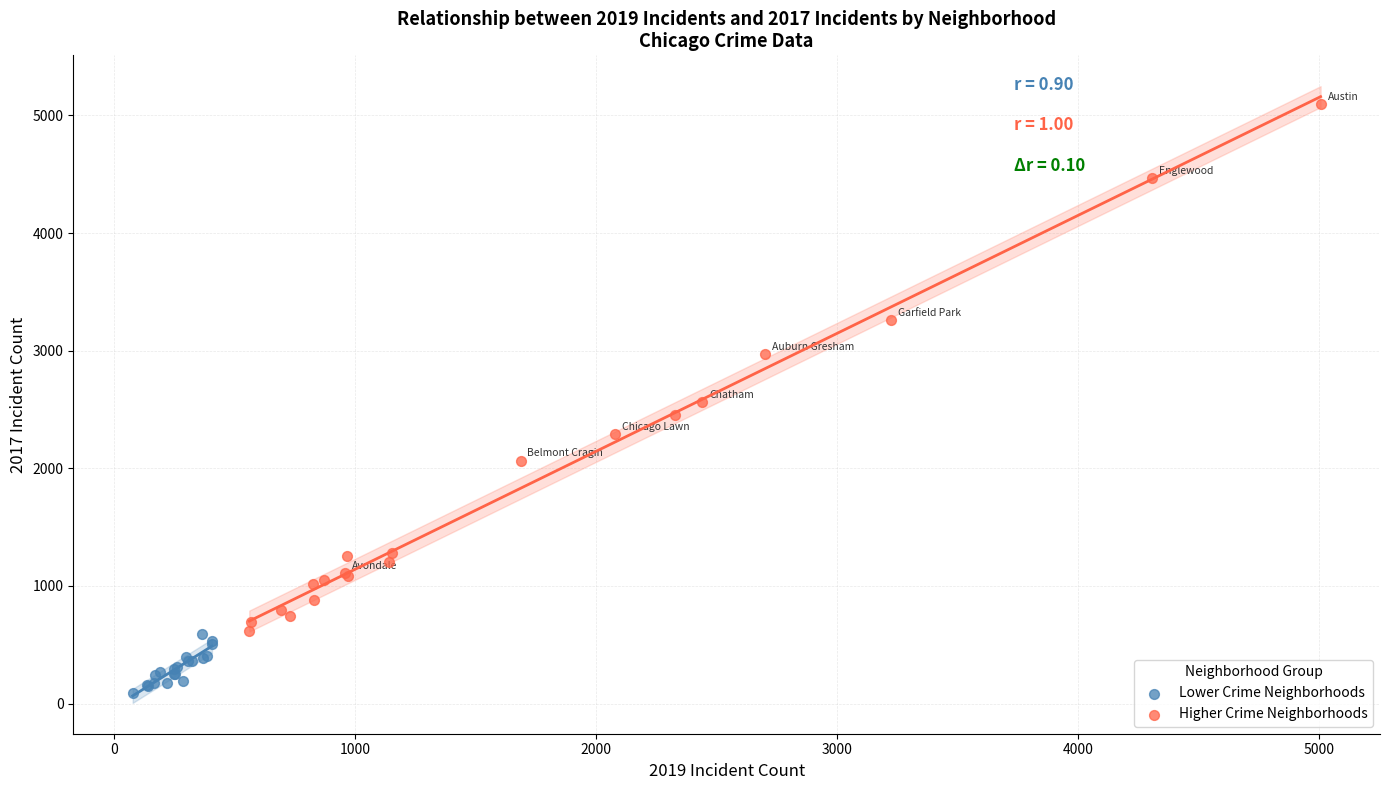

Which series has the largest Y range (max minus min)?

Higher Crime Neighborhoods